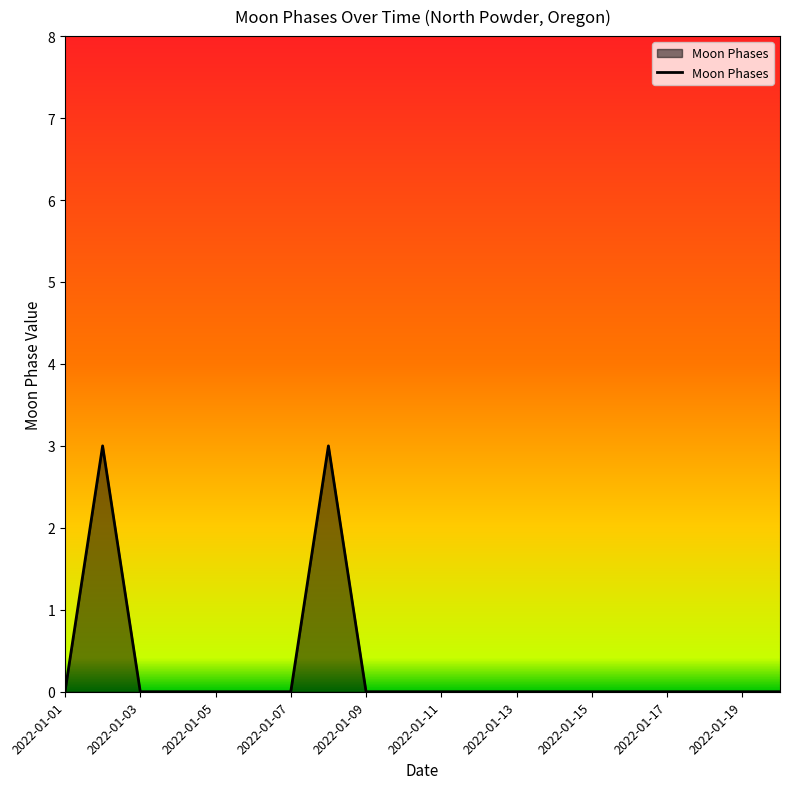

What is the greatest value displayed?

3